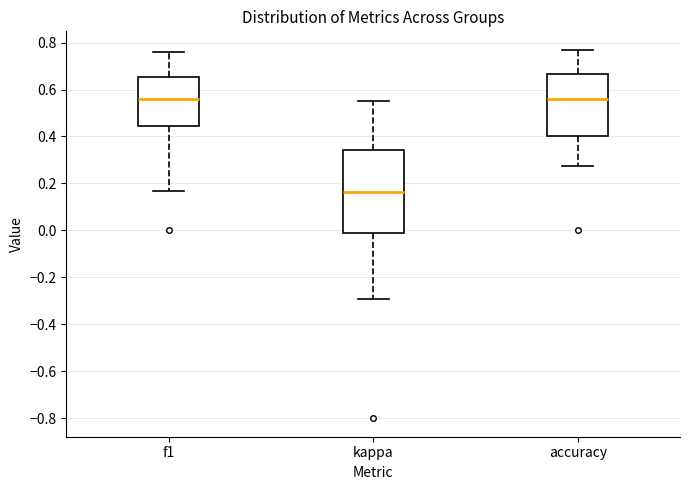

Reading left to right, read every box against the y-axis: the position of its median line, the range the box covers, and the ends of its whiskers. The values are not printed on the chart, so give them approximately, as read against the axis.

f1: median 0.56, box 0.44 to 0.66, whiskers 0.16 to 0.76
kappa: median 0.16, box 0.00 to 0.34, whiskers -0.30 to 0.56
accuracy: median 0.56, box 0.40 to 0.66, whiskers 0.28 to 0.76